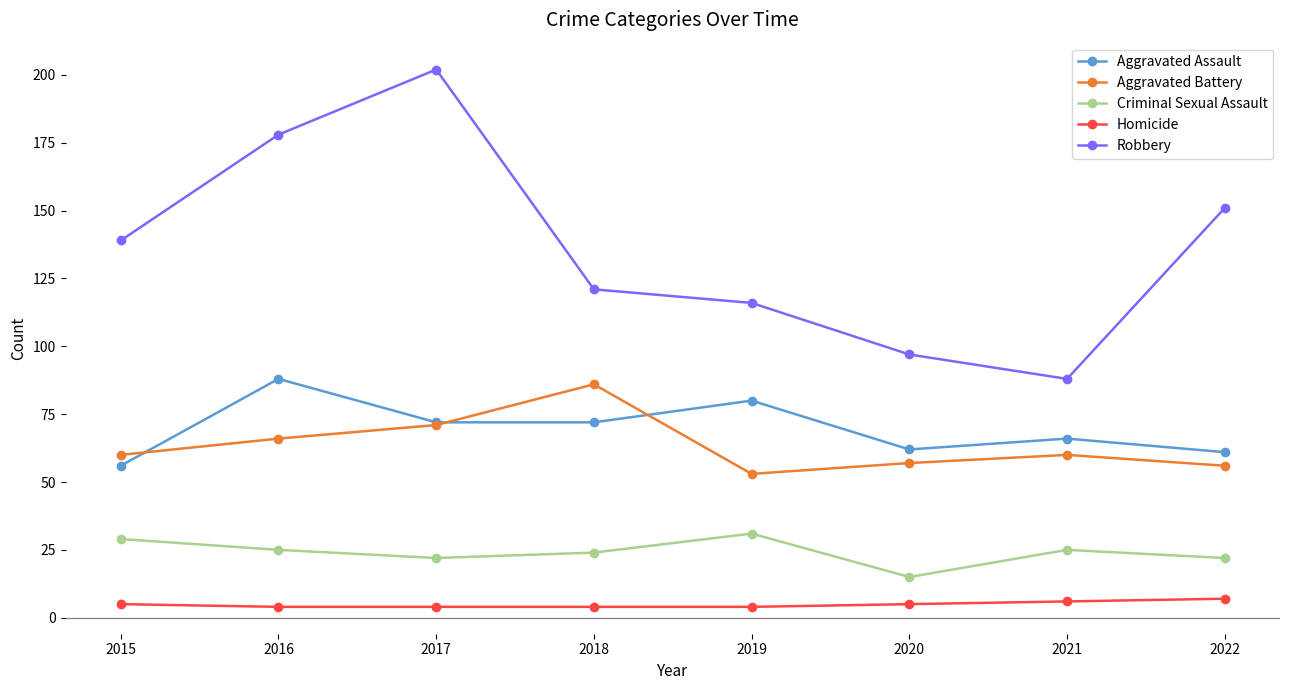

What is the spread (max minus min) of values at 2022?

144